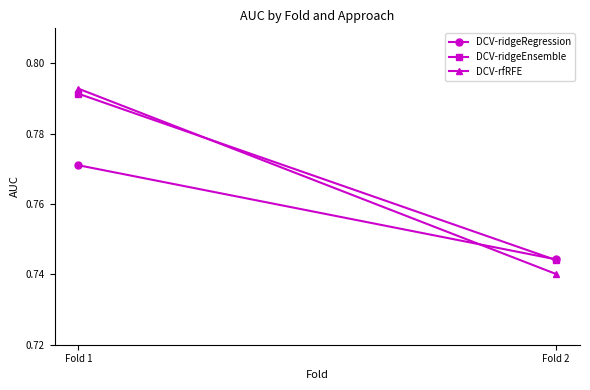

At how many categories does at least one series exceed 0?

2